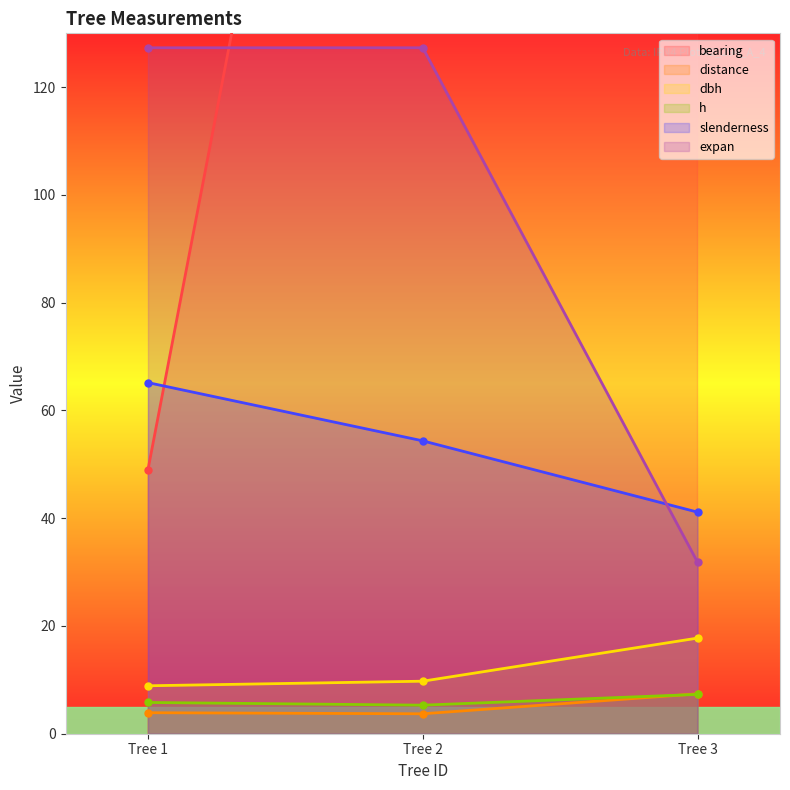

What is the value of the dbh point at the 3rd from the left?

17.8